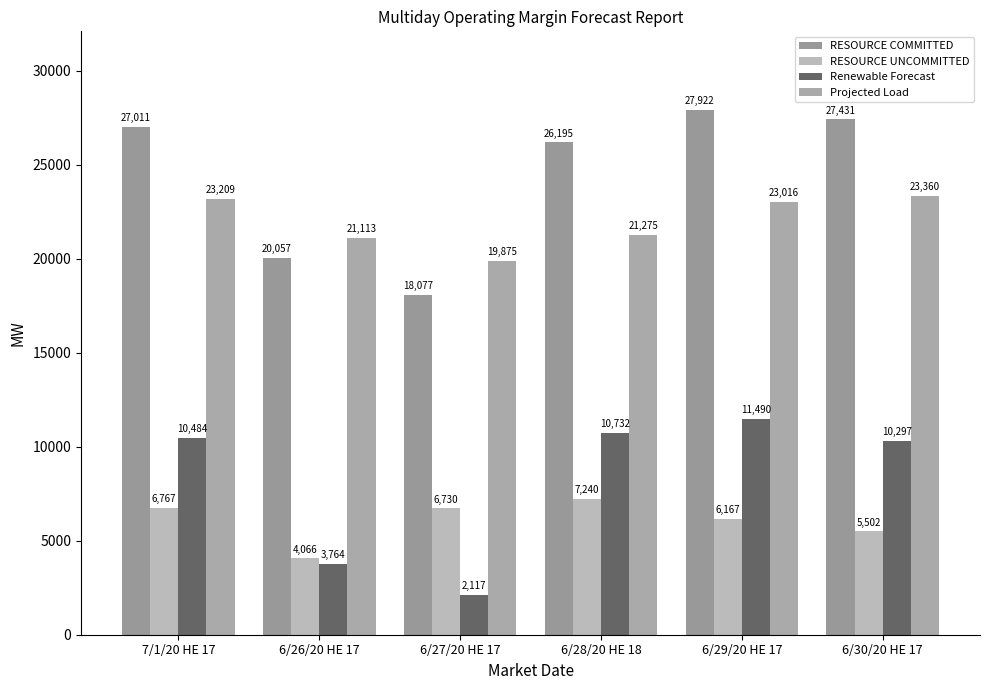

Is the value of RESOURCE COMMITTED at 6/29/20 HE 17 greater than the value of Renewable Forecast at 7/1/20 HE 17?

Yes